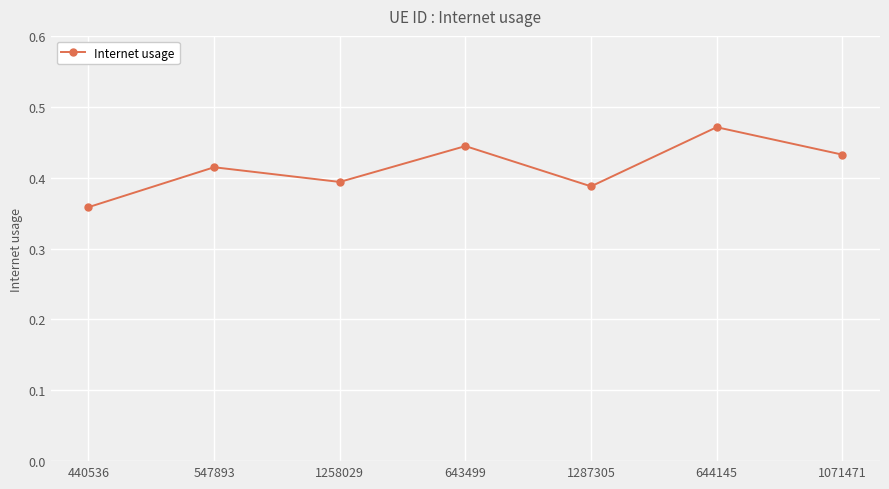

Count the values in the range 0 to 1.

7